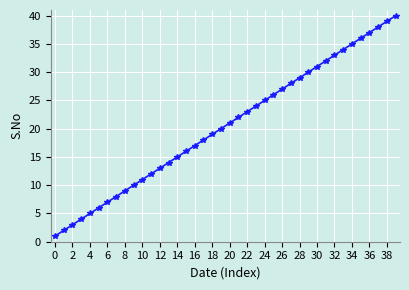

True or false: the data has more than 2 interior local peaks.

False